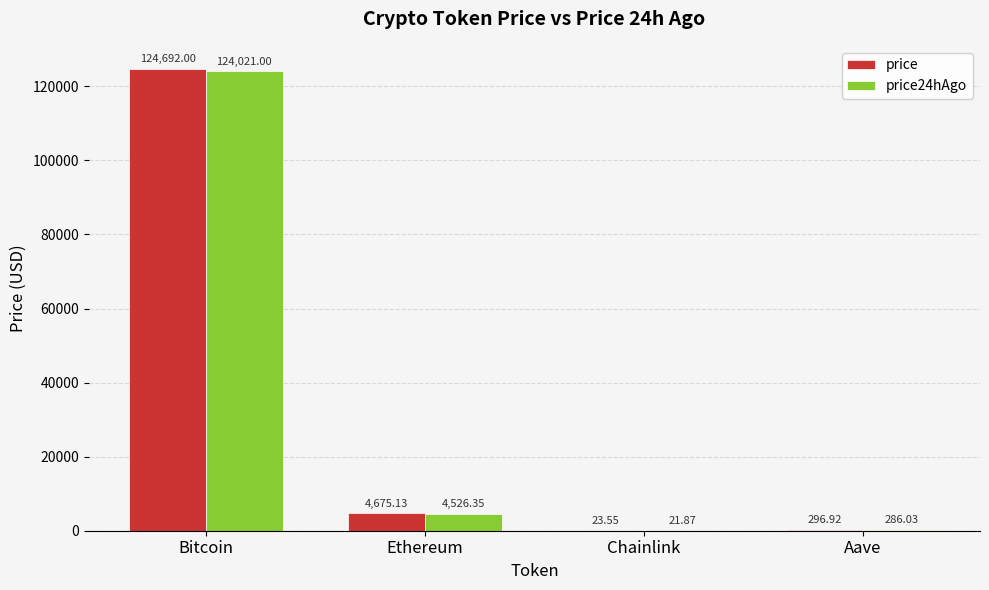

Which series changed the most between Ethereum and Chainlink?

price